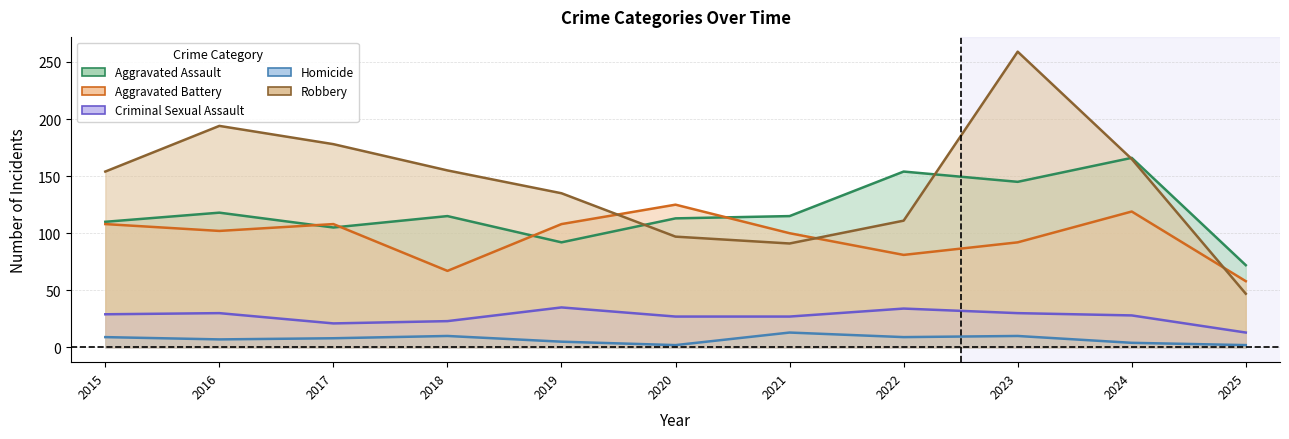

What is the value of the Aggravated Assault point at the 2nd from the left?

118